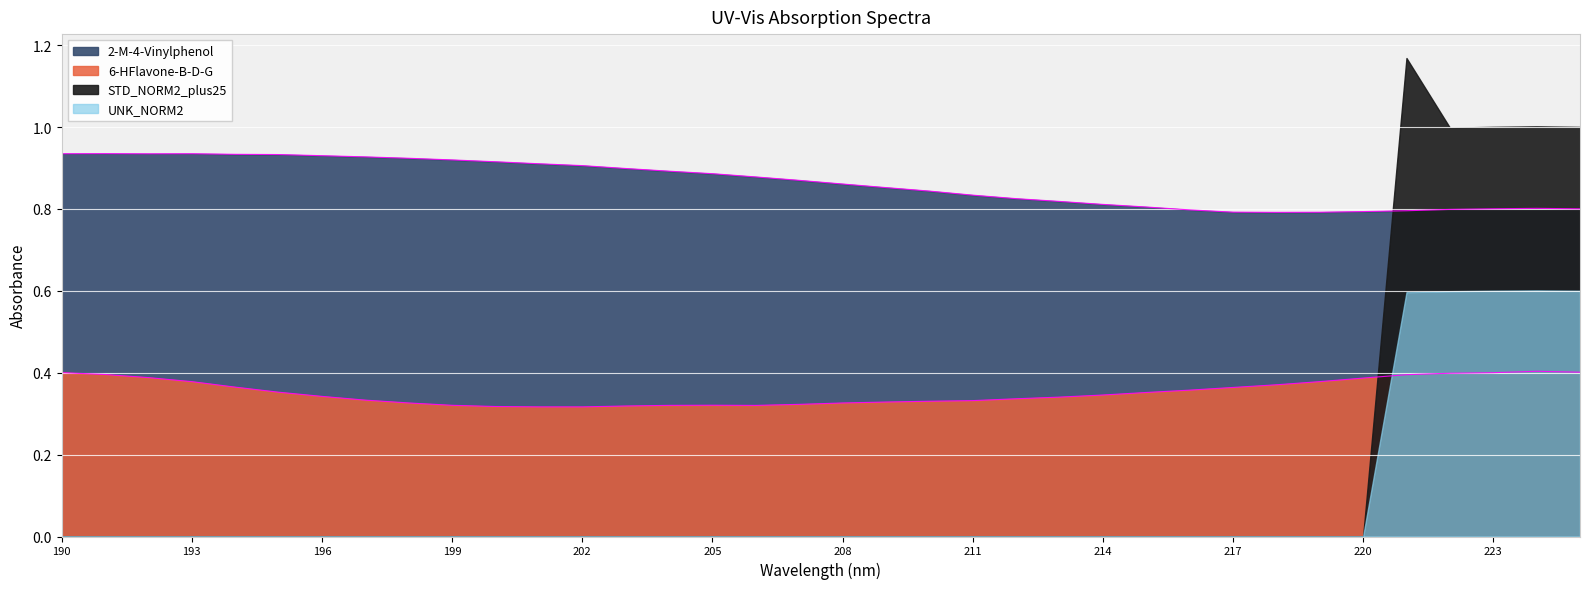

The 2-M-4-Vinylphenol series shows 1.3 at 205. True or false?

False